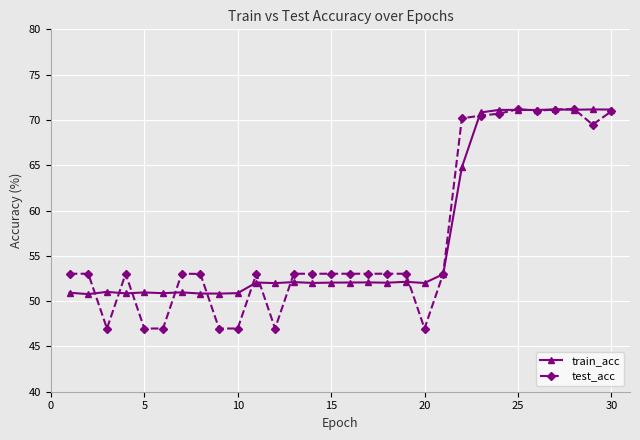

What is the value of the train_acc point at the 22nd from the left?

64.8